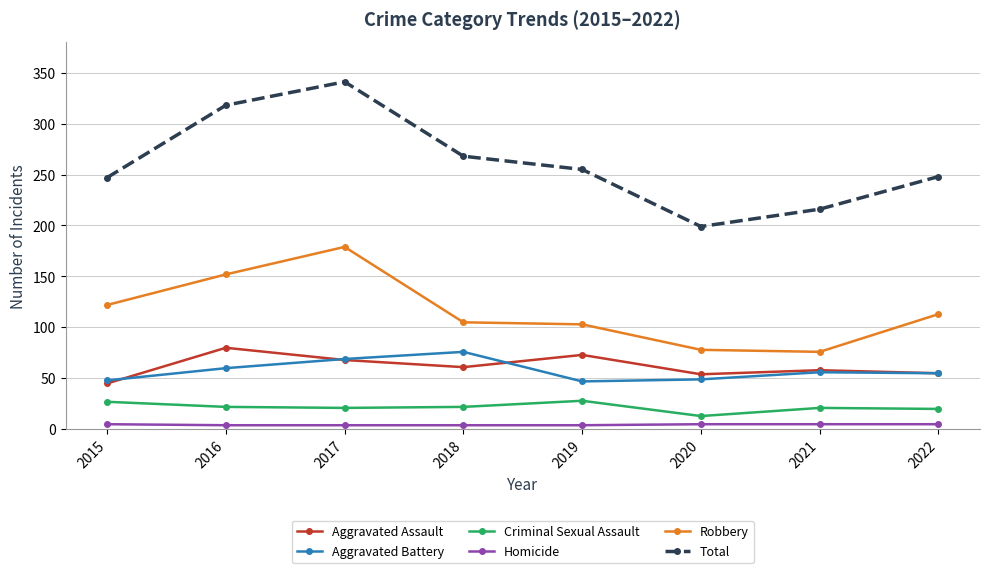

Is the value of Aggravated Battery at 2018 greater than the value of Criminal Sexual Assault at 2016?

Yes